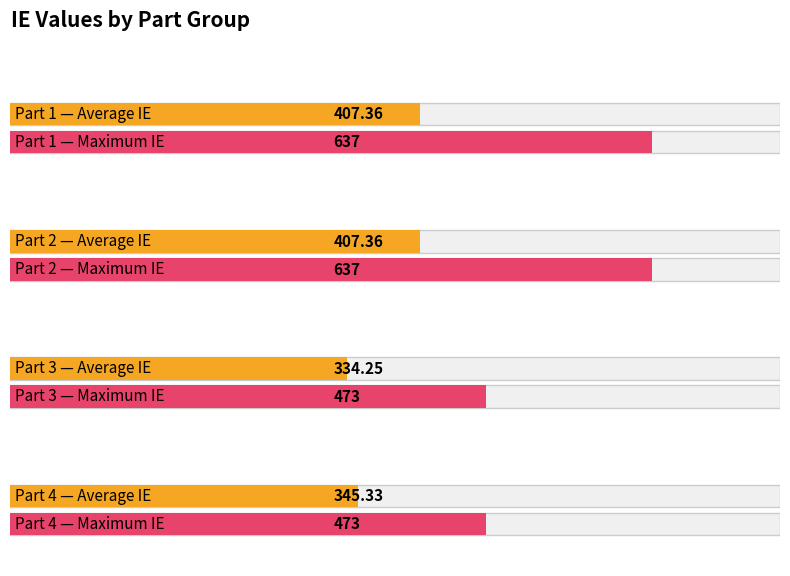

True or false: the data shows 473 at 473b.

True